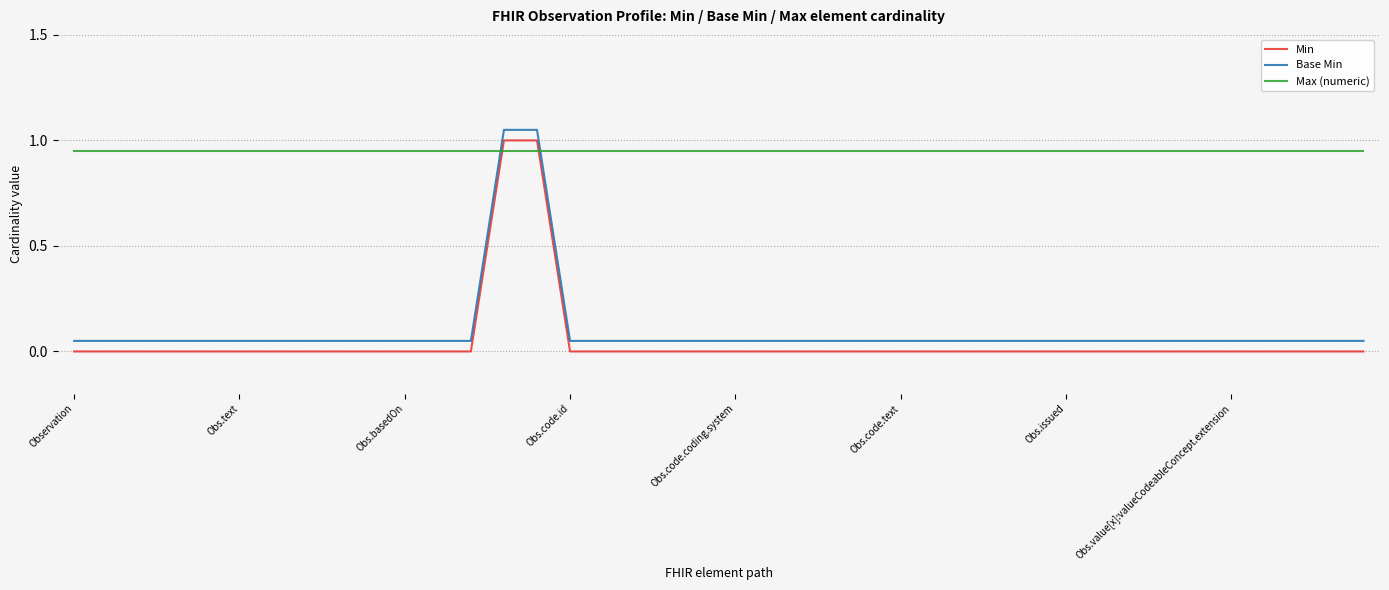

True or false: Base Min and Max (numeric) cross at least once.

True